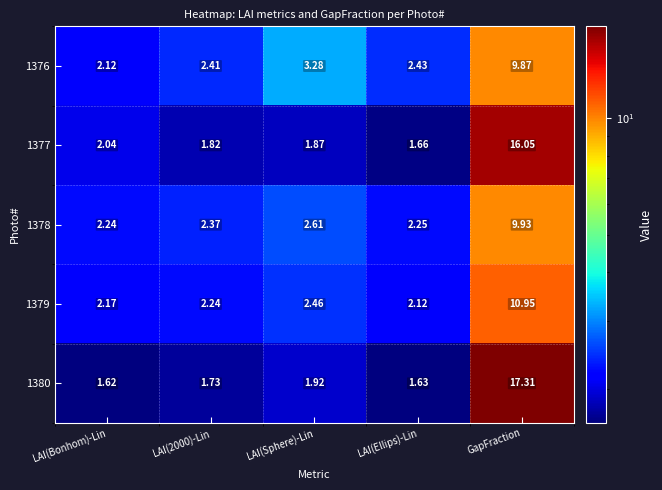

At which category does the chart reach its minimum across all series?

LAI(Bonhom)-Lin